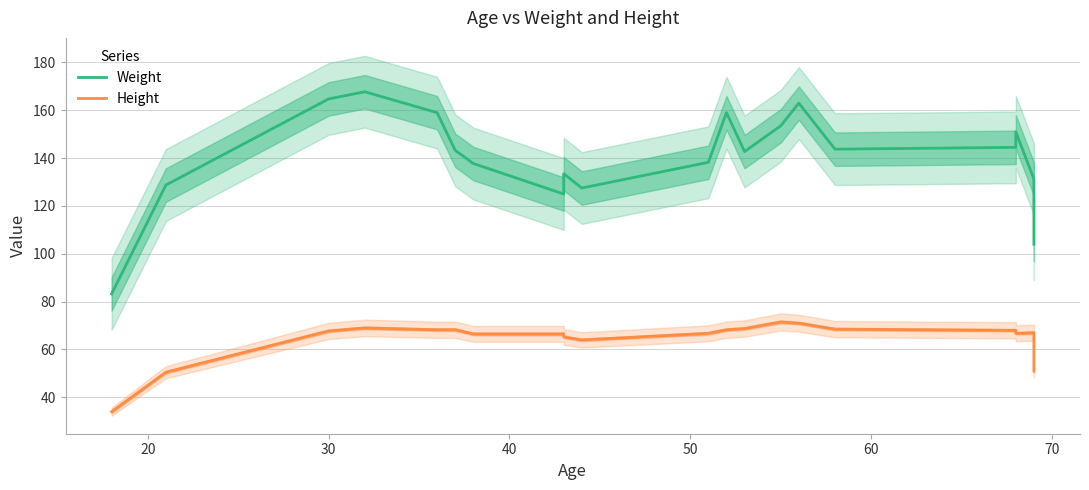

Reading left to right, transcribe all the data shown in this chart.

Weight: 83.2	128.8	164.8	167.8	159.0	143.2	137.8	125.0	133.5	127.5	138.2	159.0	142.8	153.5	163.0	143.8	144.5	151.0	131.2	104.0
Height: 34.0	50.5	67.8	69.0	68.2	68.2	66.5	66.5	65.2	64.0	66.8	68.2	68.8	71.5	71.0	68.5	68.0	66.8	67.0	51.0